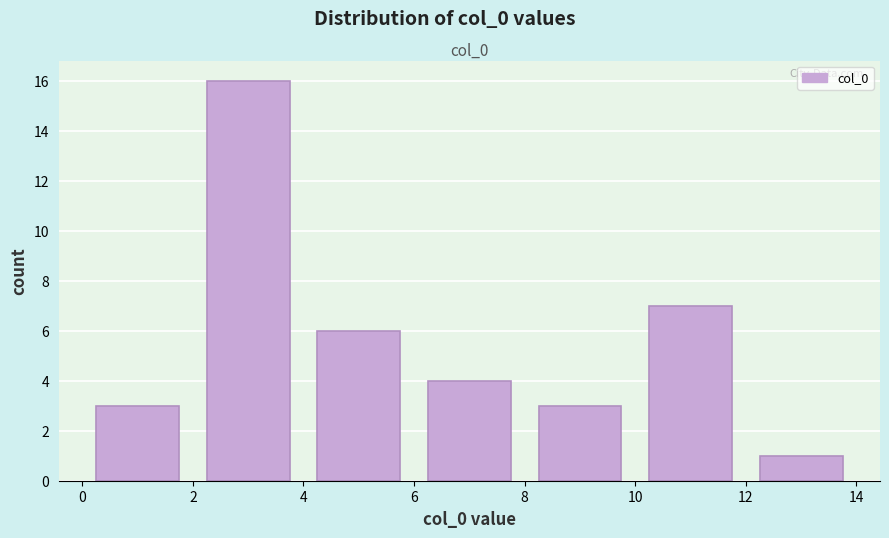

Which range on the x-axis has the tallest bar?

2 to 4